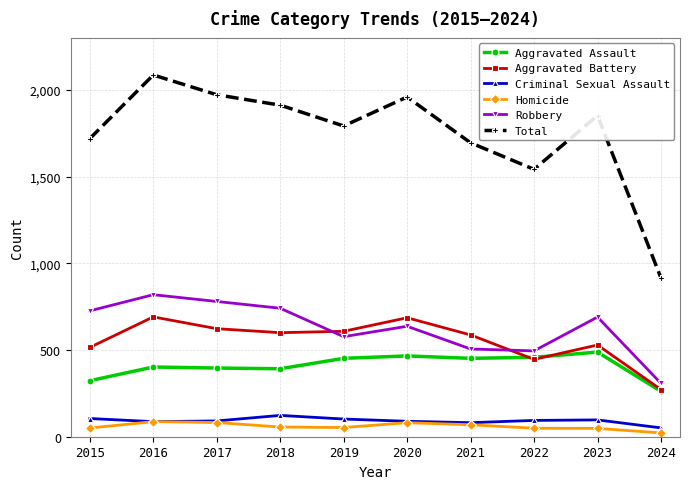

How many distinct data groups are displayed?

6